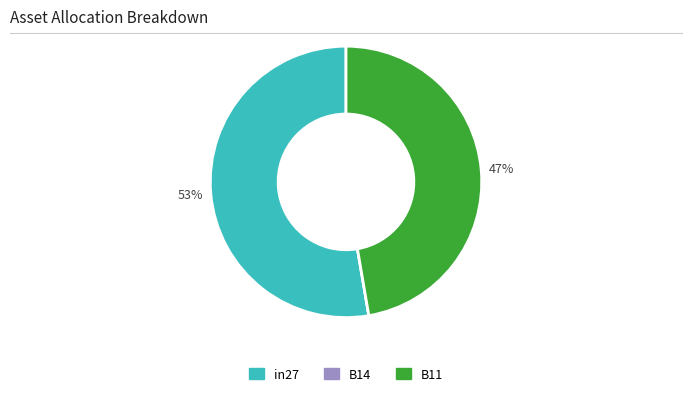

To the nearest percent, what is the combined percentage of in27 and B11?

100%